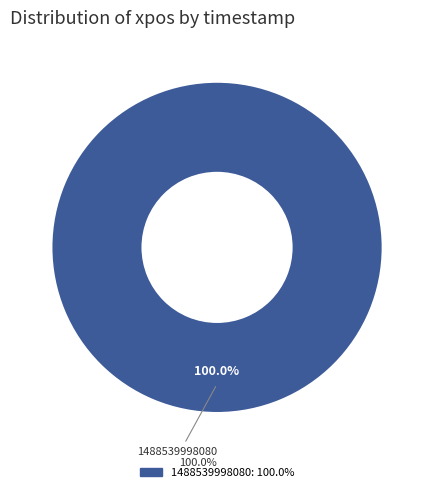

True or false: 1488539998080 accounts for 91% of the total.

False